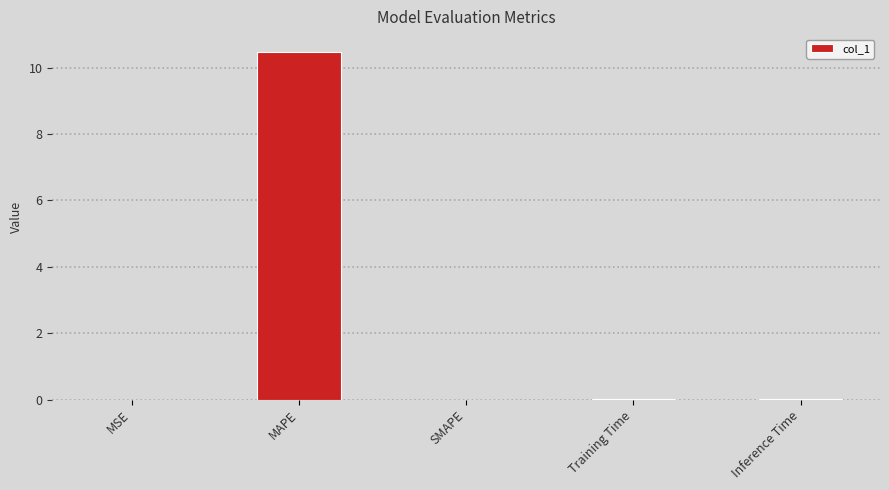

What is the sum of the values at MAPE and SMAPE?

10.5